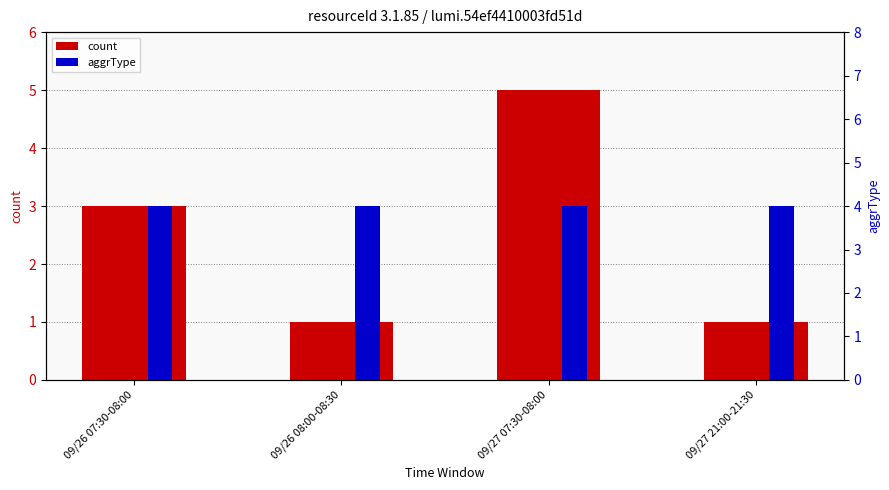

How many count values are between 1 and 5?

4